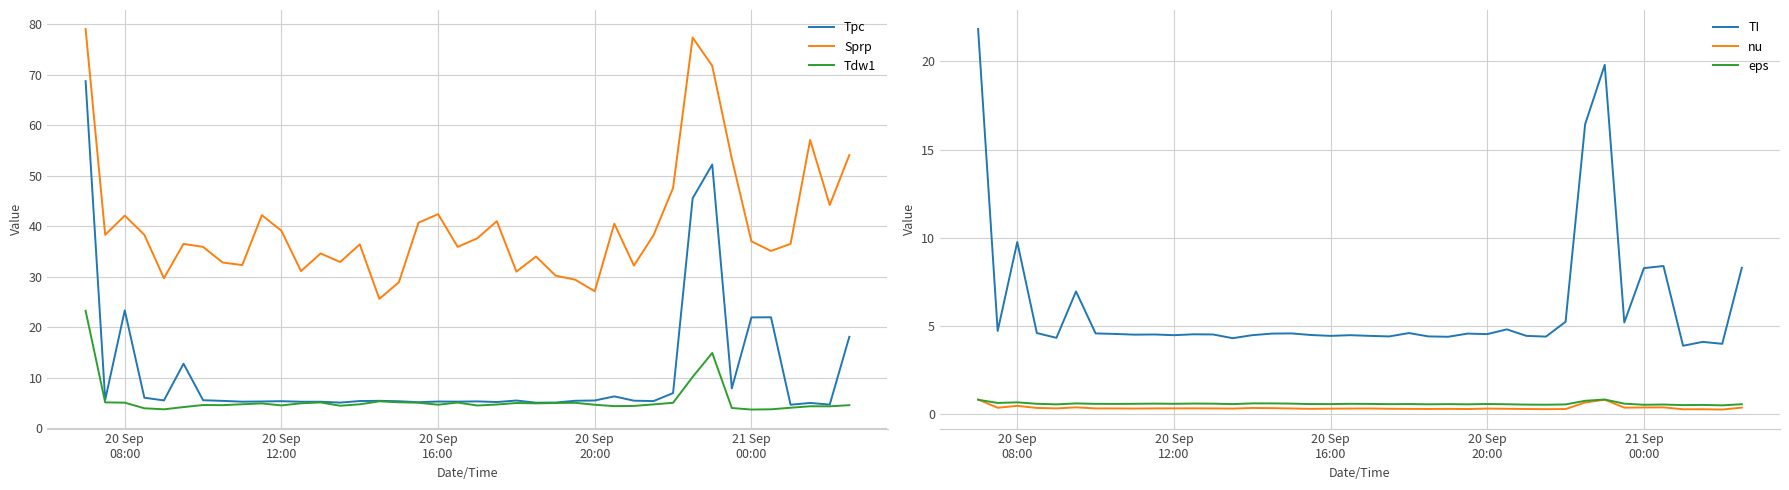

How many lines are shown in the chart?

6